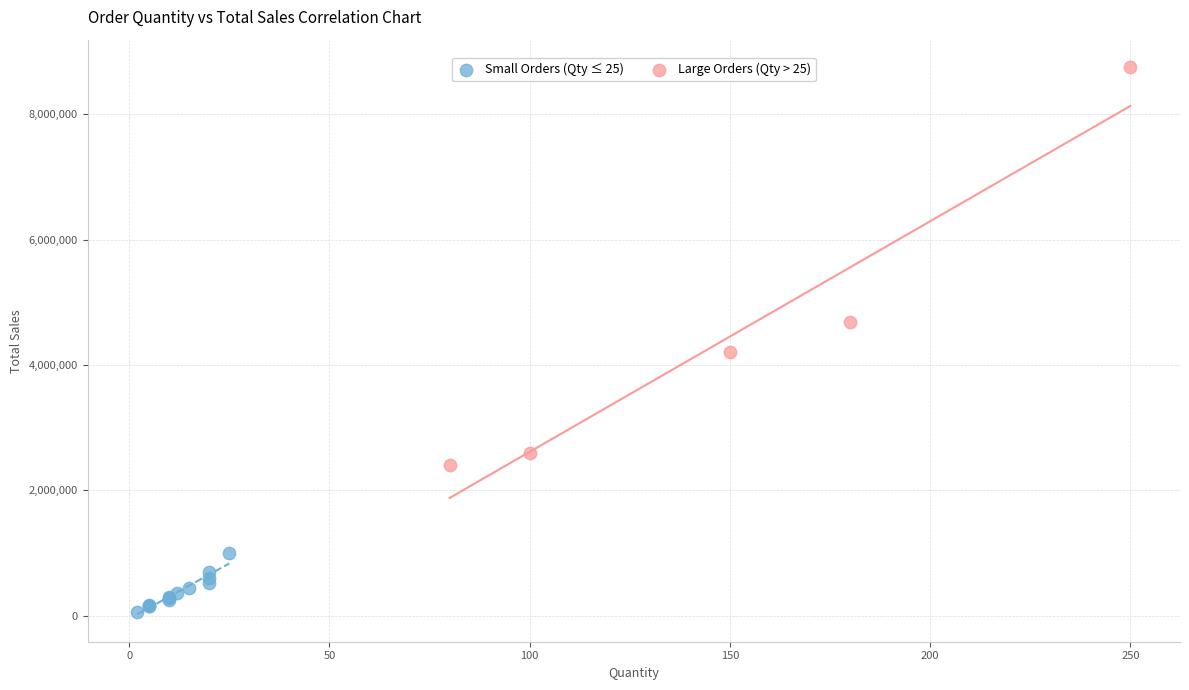

Which series reaches the maximum Y coordinate?

Large Orders (Qty > 25)